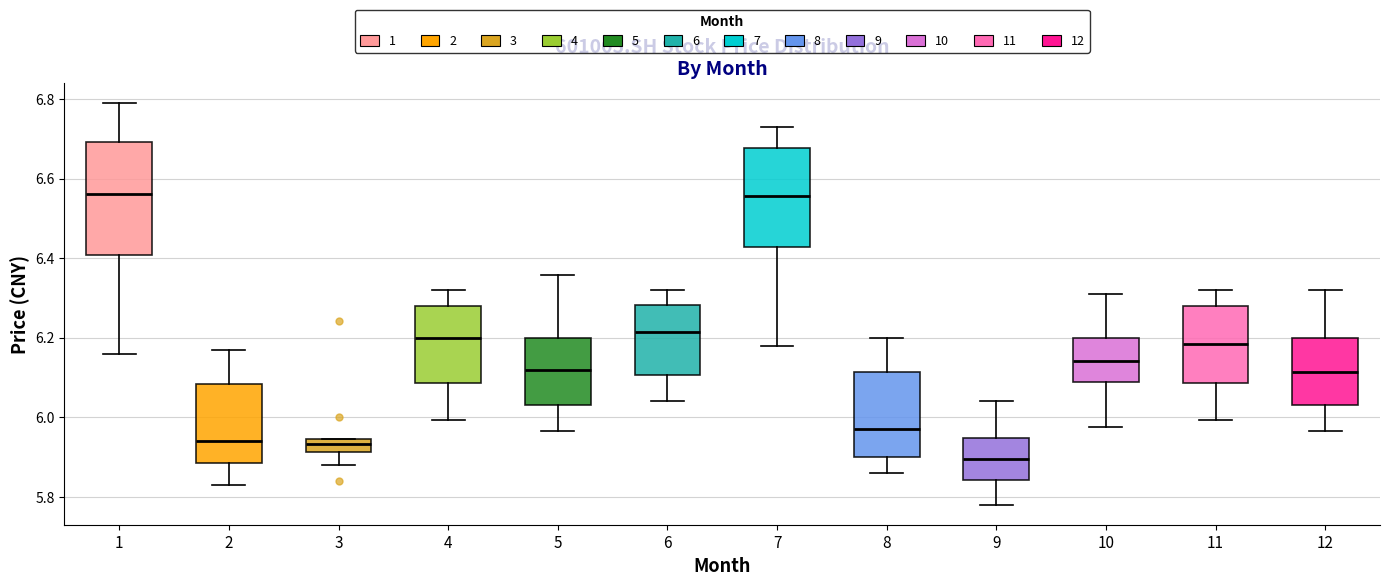

Where does the median line of the box at x = 1 sit on the y-axis? The values are not printed on the chart, so give them approximately, as read against the axis.

6.56